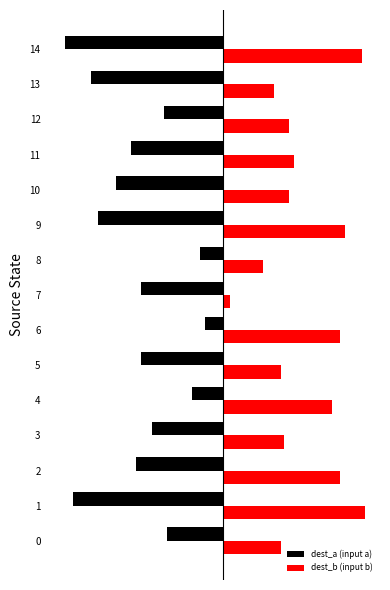

True or false: dest_b (input b) has a value of 56 at 1.

True